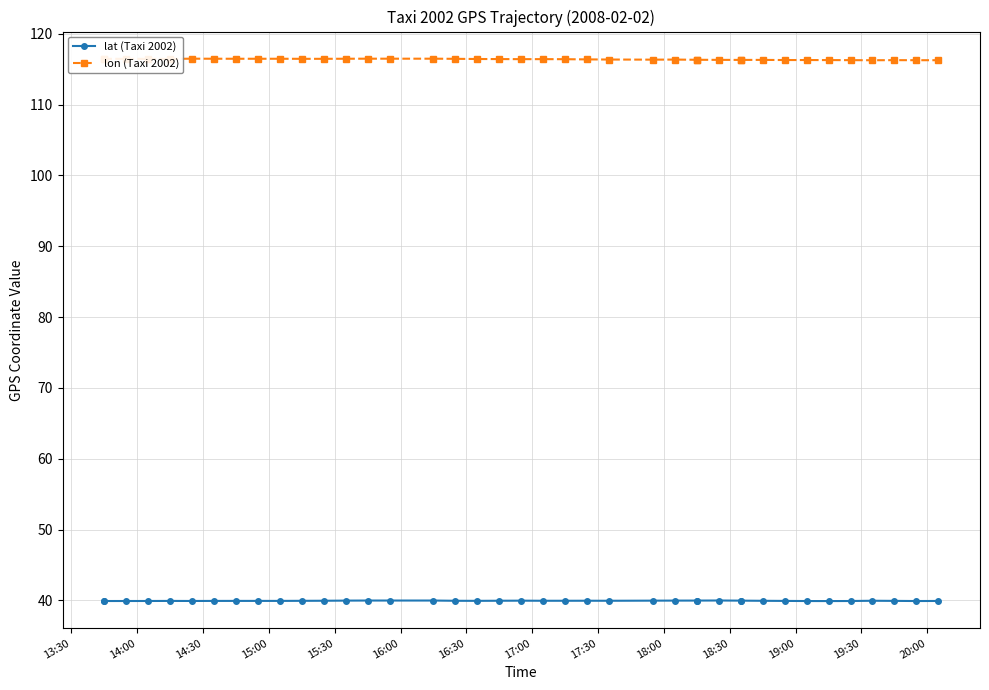

At which category does lat (Taxi 2002) reach its first local valley?

16:00